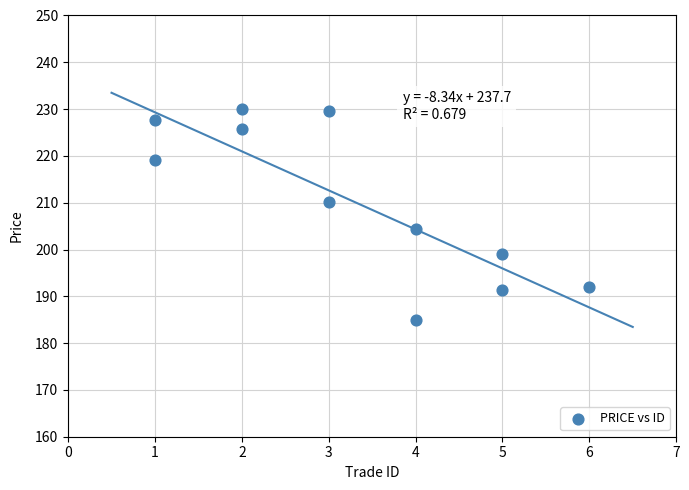

What is the average Y value?

210.4